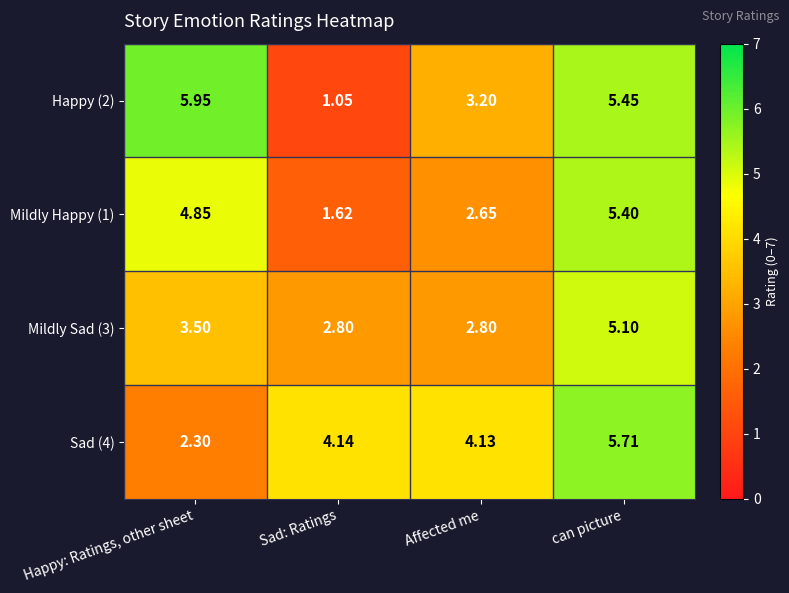

Is the value of Mildly Happy (1) at Sad: Ratings greater than the value of Happy (2) at can picture?

No